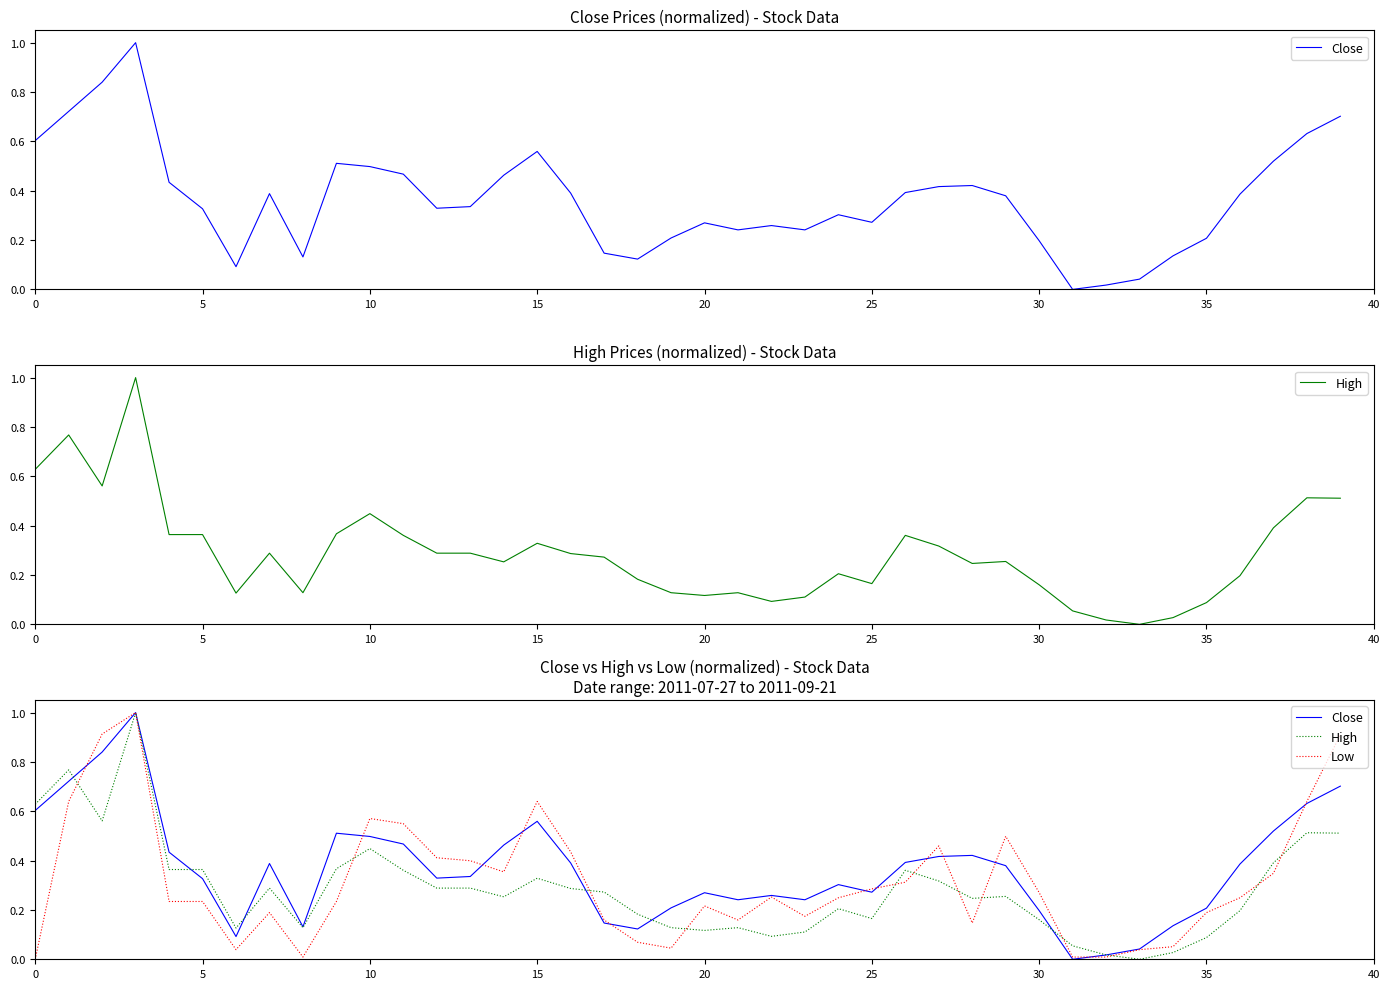

True or false: Low has more than 0 points higher than both neighbors.

True